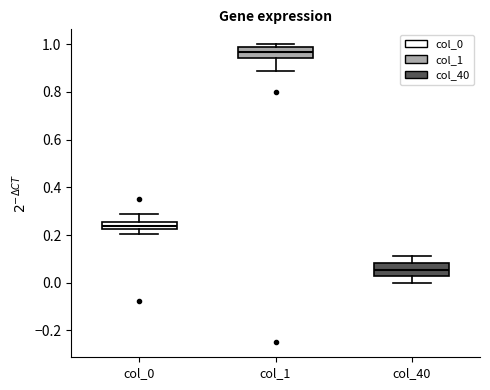

Where is the lower edge of the box for col_0 on the y-axis? The values are not printed on the chart, so give them approximately, as read against the axis.

0.22